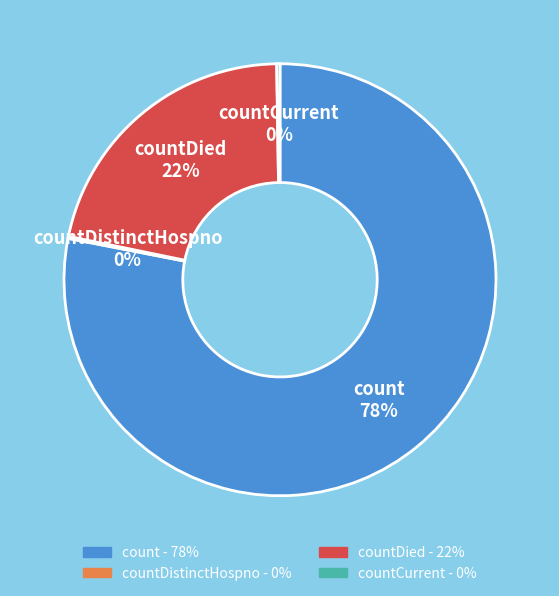

Which slice is the largest?

count